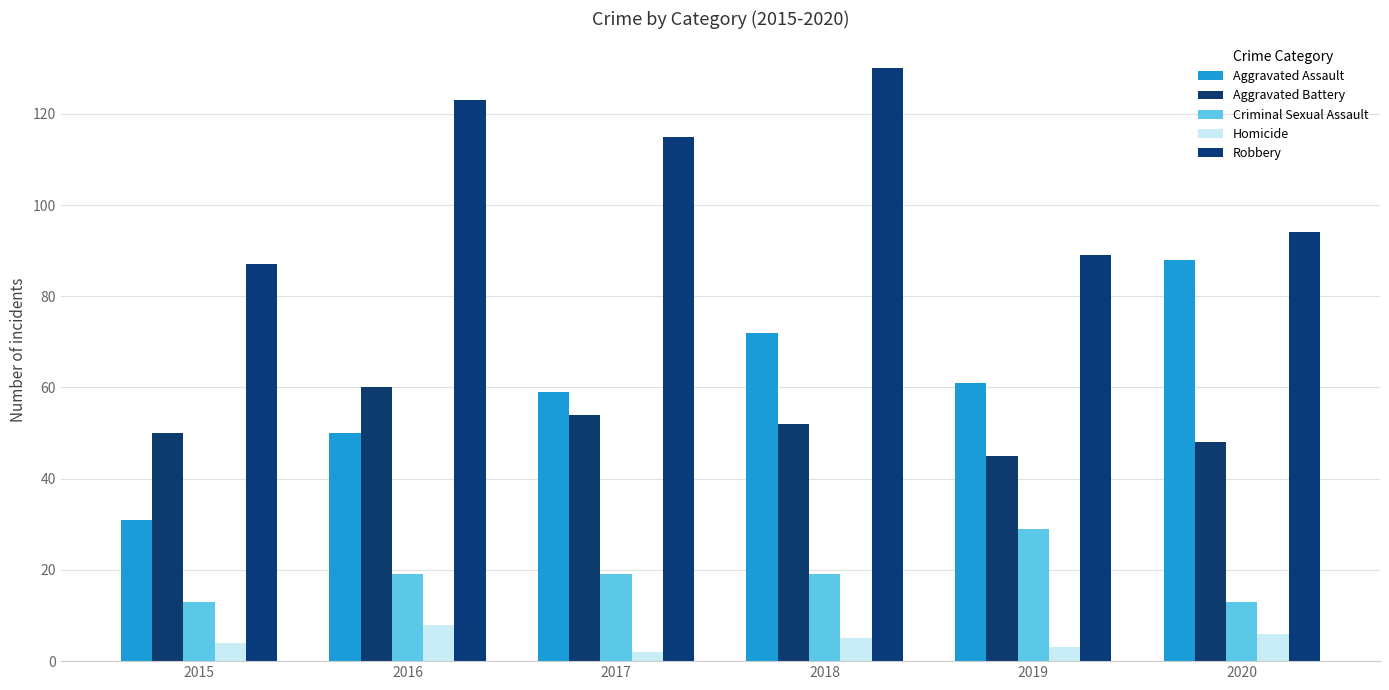

How many bars are there in total?

30